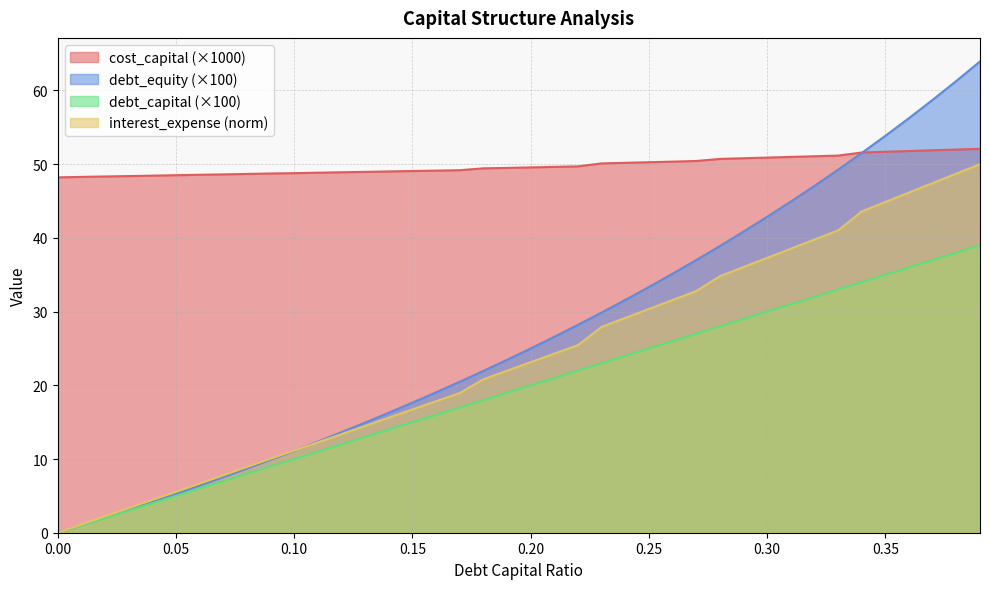

At which label is debt_equity closest to 31?

0.24